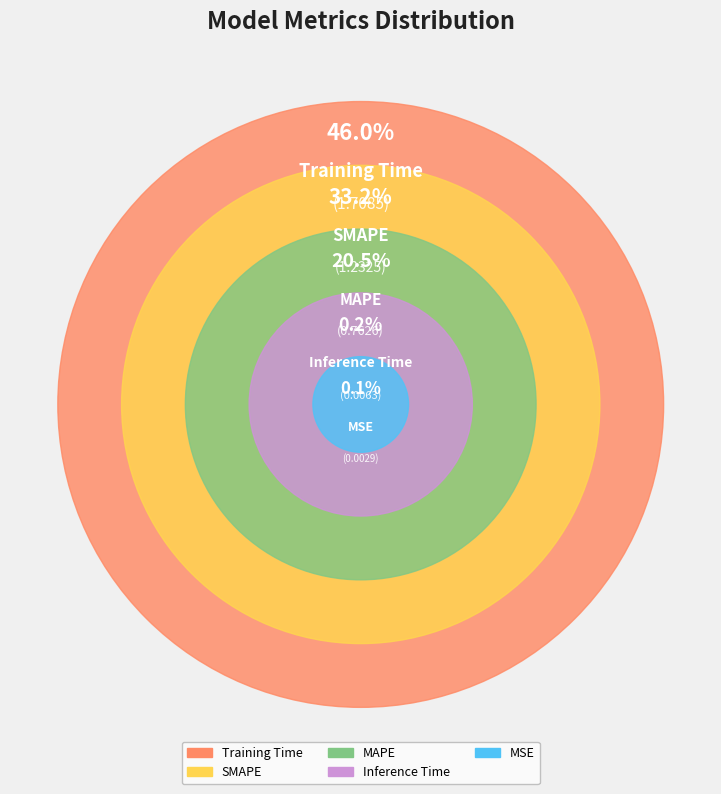

True or false: Training Time accounts for 61% of the total.

False